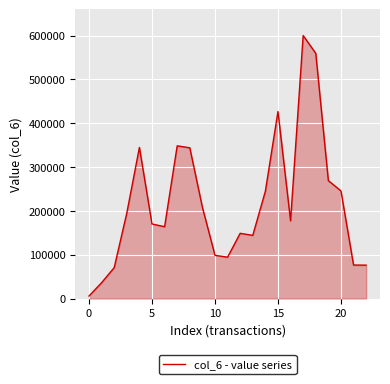

What is the greatest value displayed?

599940